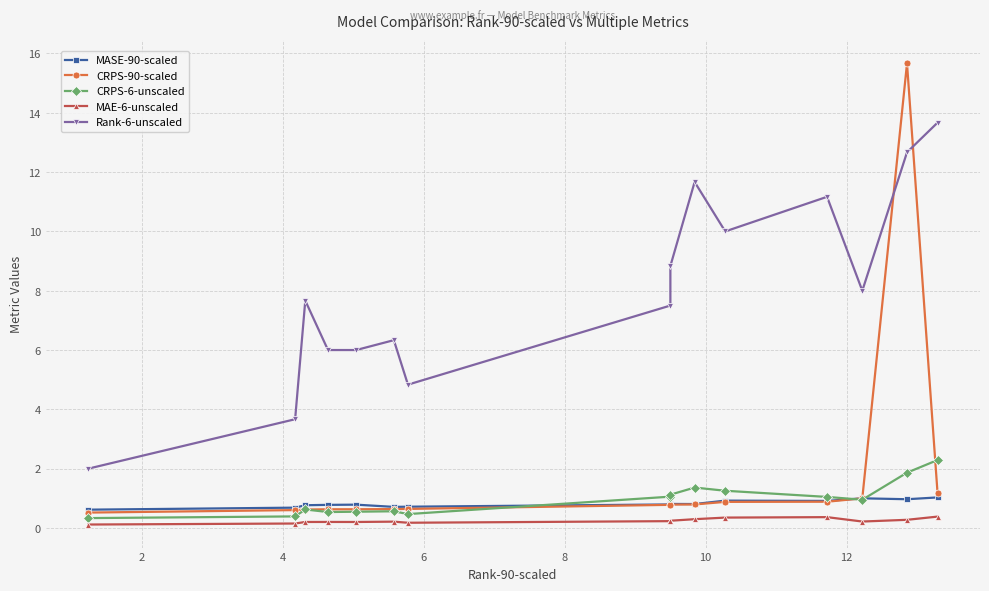

What is the difference between the maximum and minimum values in the MAE-6-unscaled series?

0.3